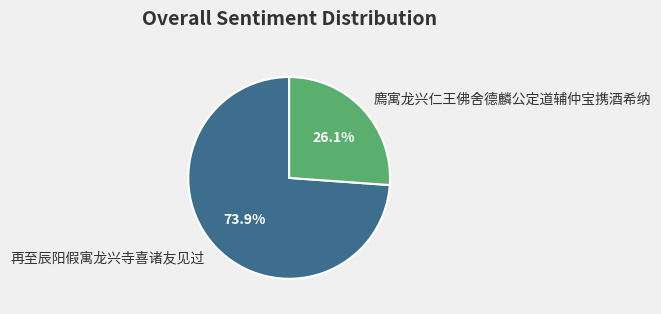

Approximately how many times larger is the value at 廌寓龙兴仁王佛舍德麟公定道辅仲宝携酒希纳 compared to 再至辰阳假寓龙兴寺喜诸友见过?

0.4